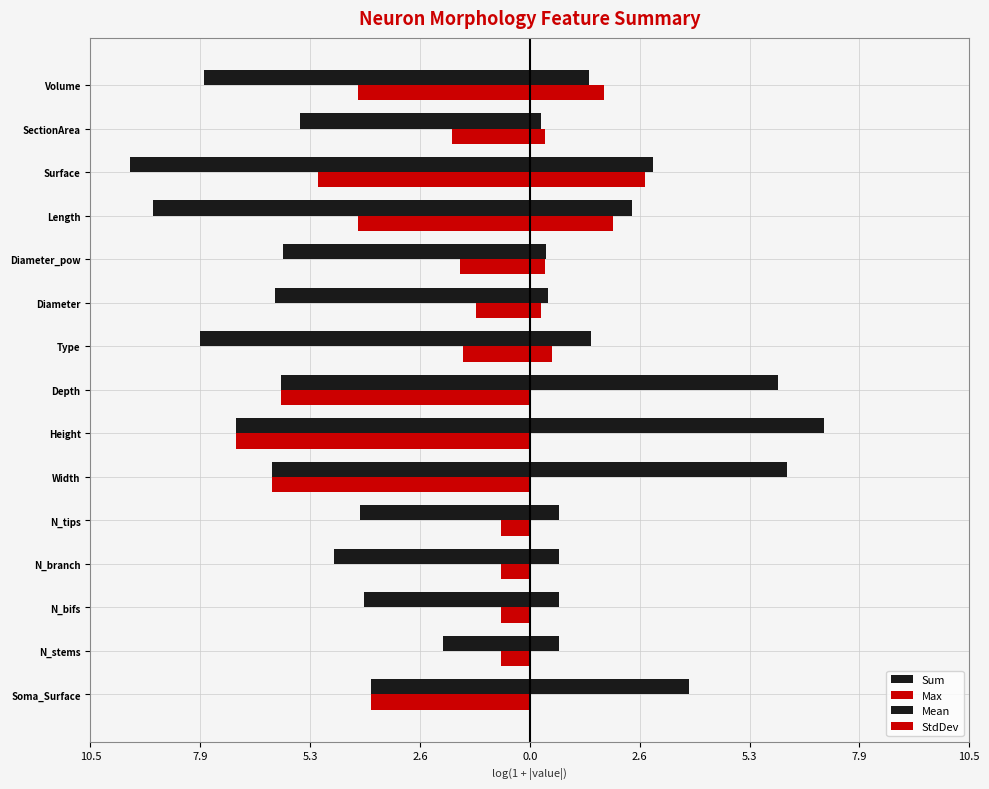

How many bars are there in each group?

4